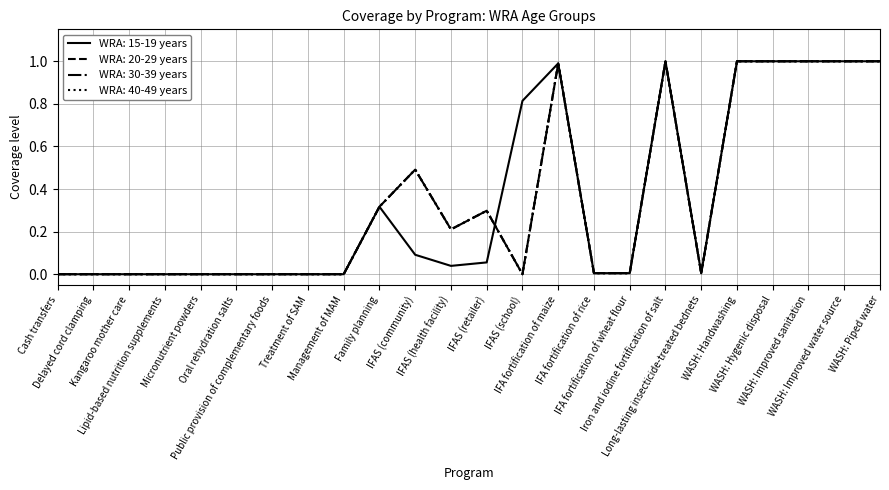

Does the chart display data point markers on the line(s)?

No